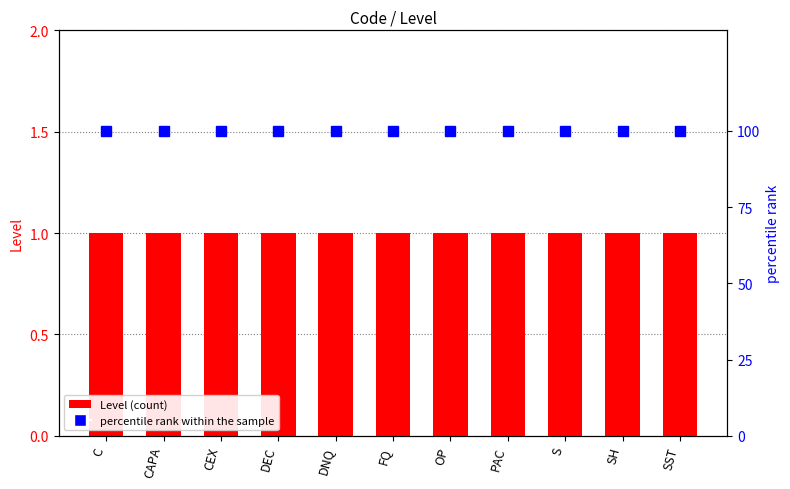

What is the sum of the Level values at CEX and FQ?

2